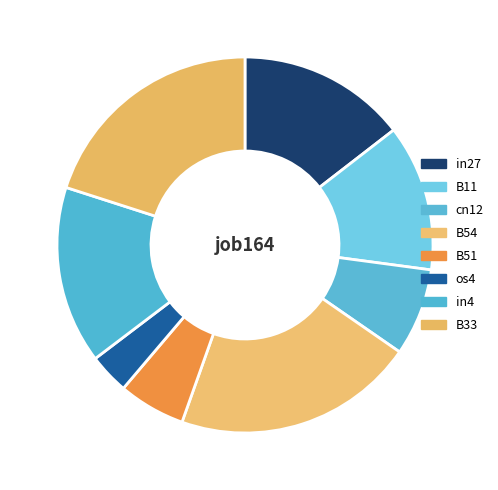

Do os4 and in27 together represent more than half of the pie?

No